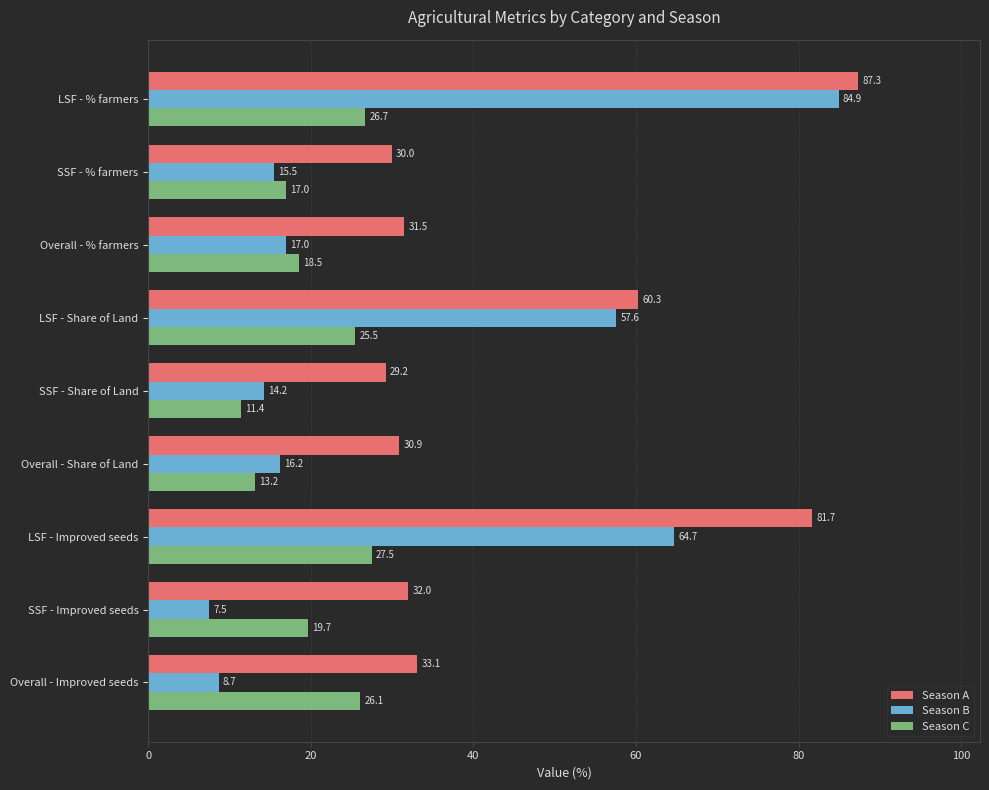

At which category is the sum across all series the highest?

LSF - % farmers